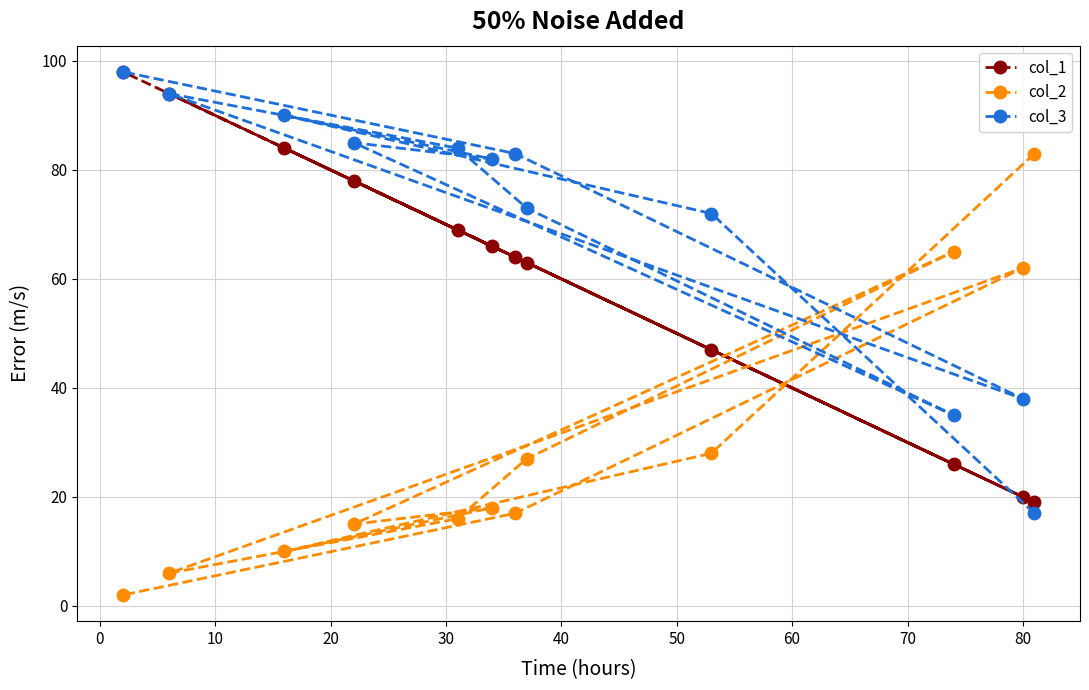

What is the sum of all col_3 values?

851